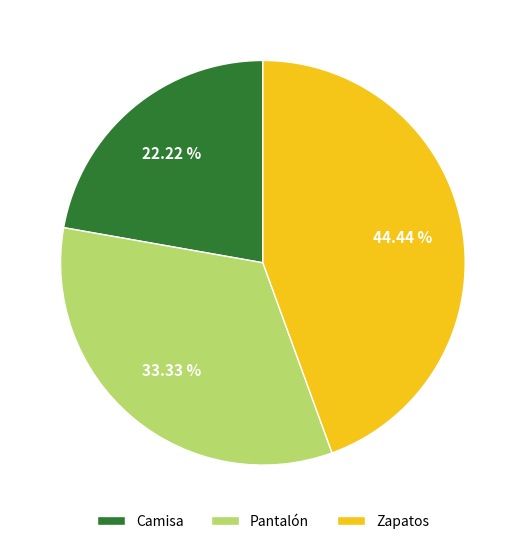

Does any single category account for the majority?

No